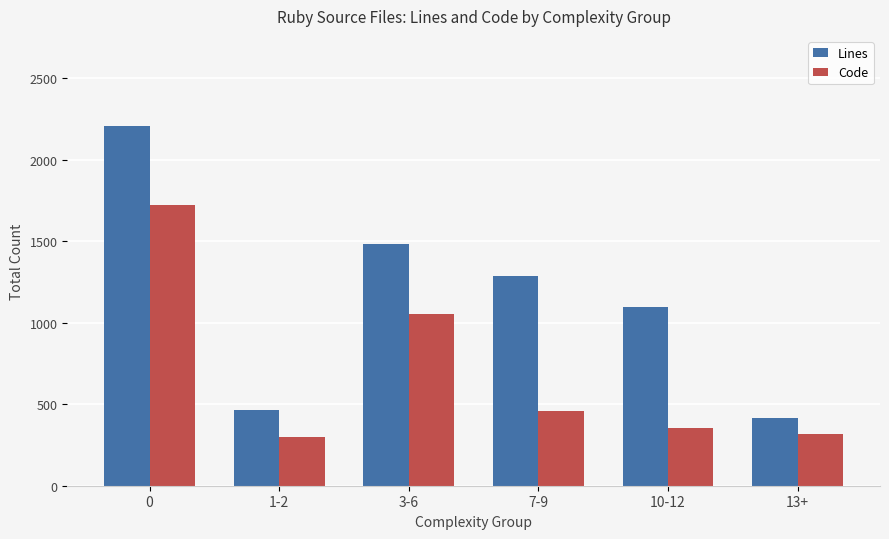

What is the total value across all series at 0?

3931